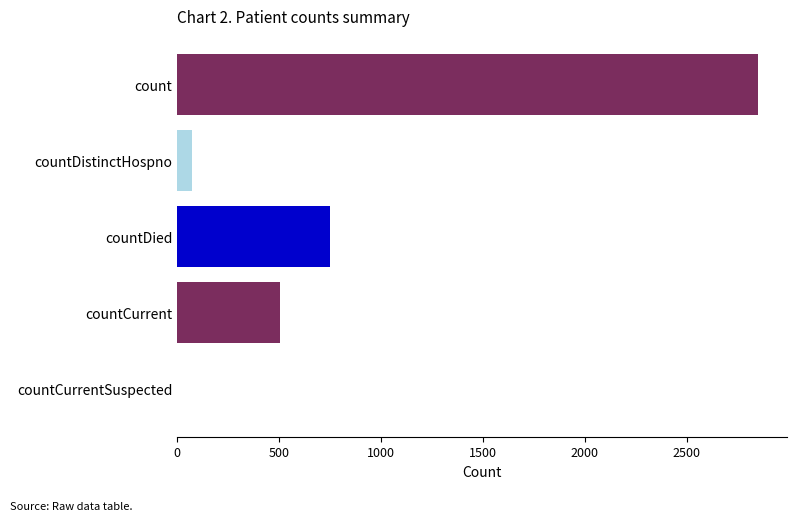

Are the bars horizontal?

Yes